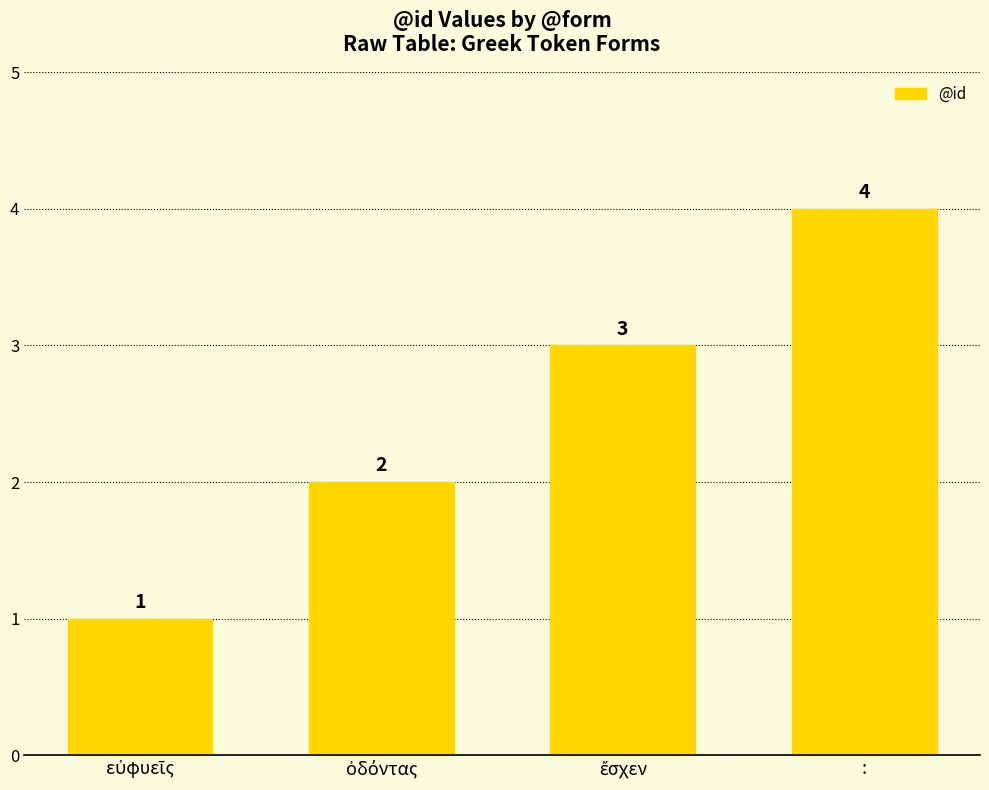

Reading left to right, list all the values displayed in this chart.

1	2	3	4